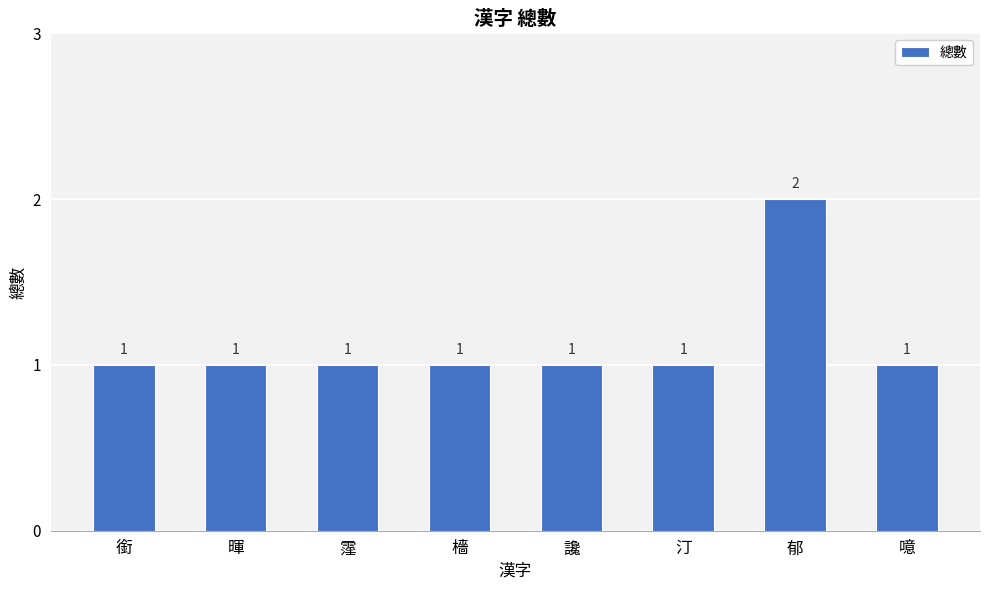

Reading left to right, list all the values displayed in this chart.

銜=1	暉=1	霪=1	檣=1	讒=1	汀=1	郁=2	噫=1